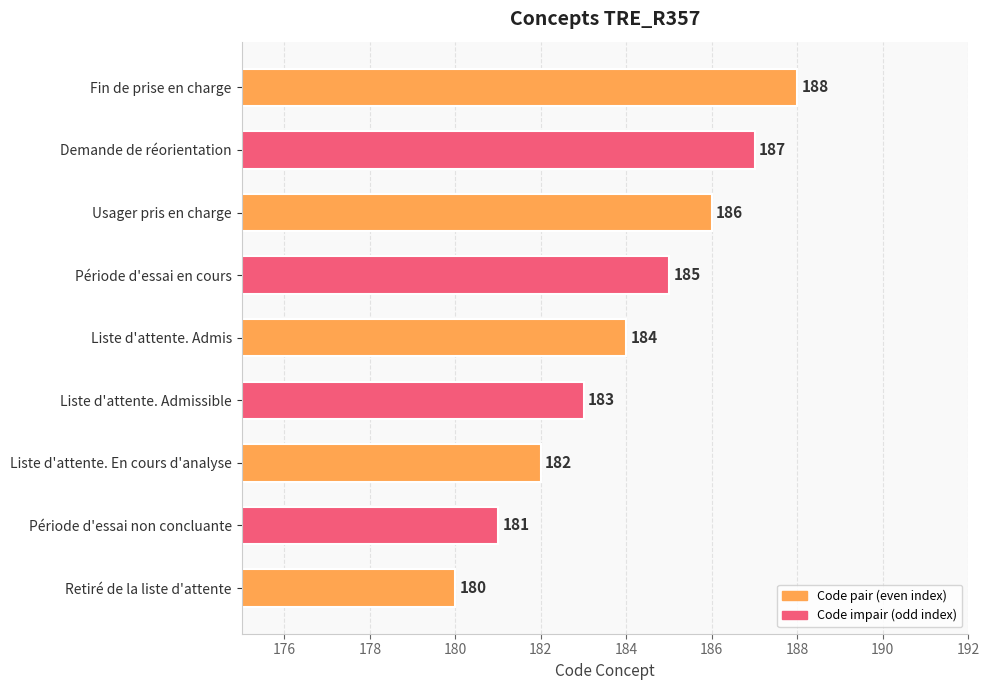

What is the change in value from Retiré de la liste d'attente to Demande de réorientation?

+7